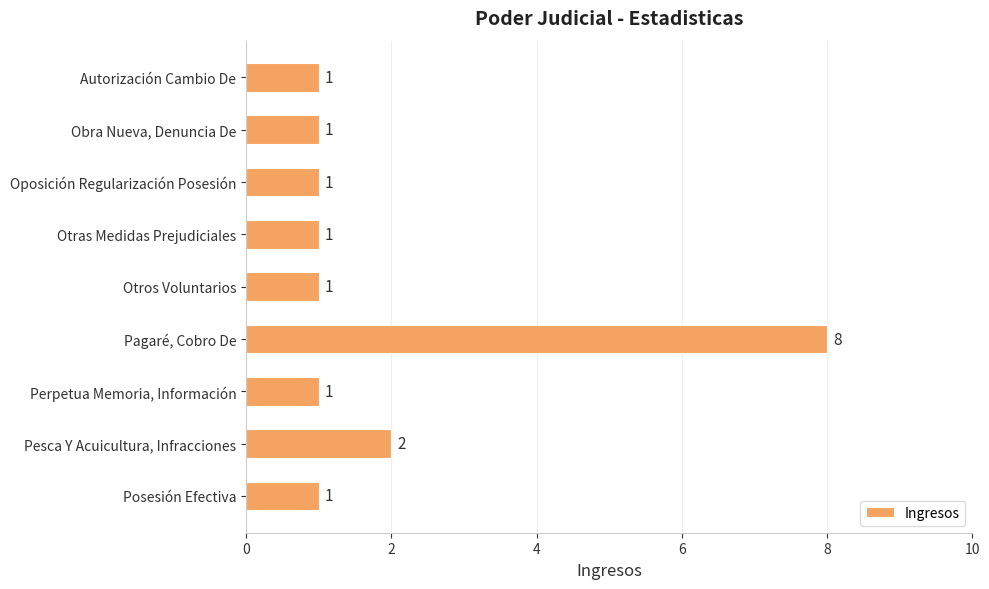

The value at Otros Voluntarios is 1. True or false?

True